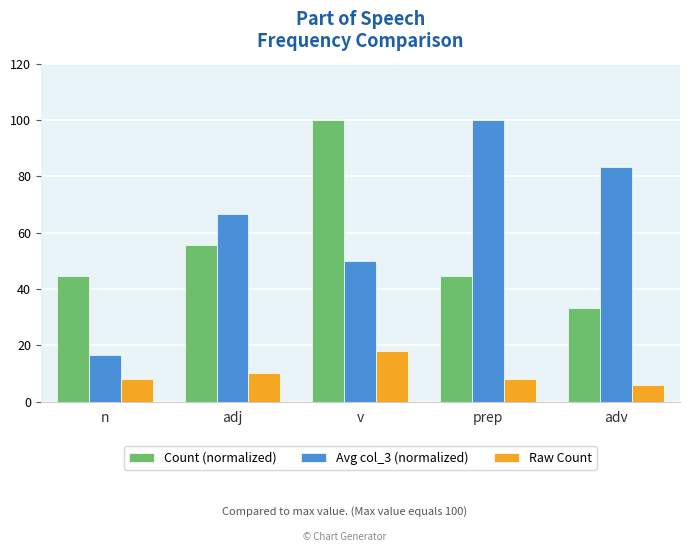

Is it true that Count (normalized) equals 94.4 at adj?

False